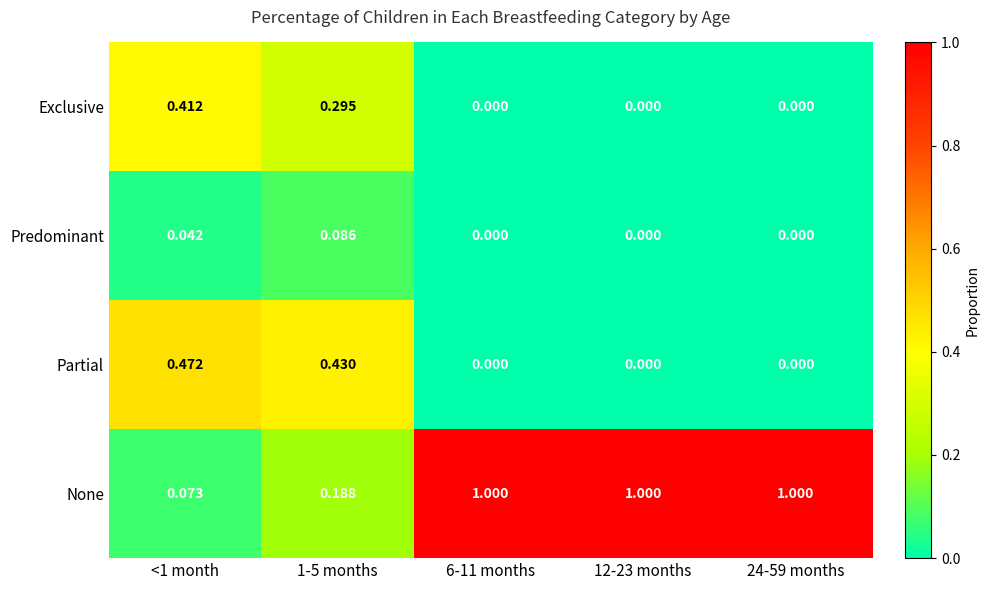

List the series in order of their peak value, highest first.

None, Partial, Exclusive, Predominant